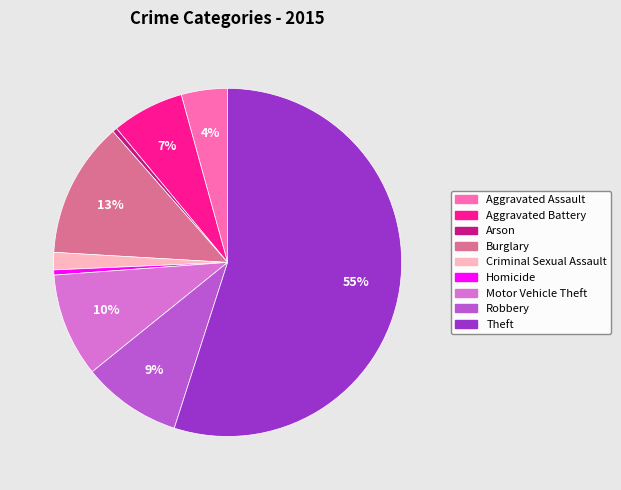

Which has a higher value, Homicide or Aggravated Battery?

Aggravated Battery